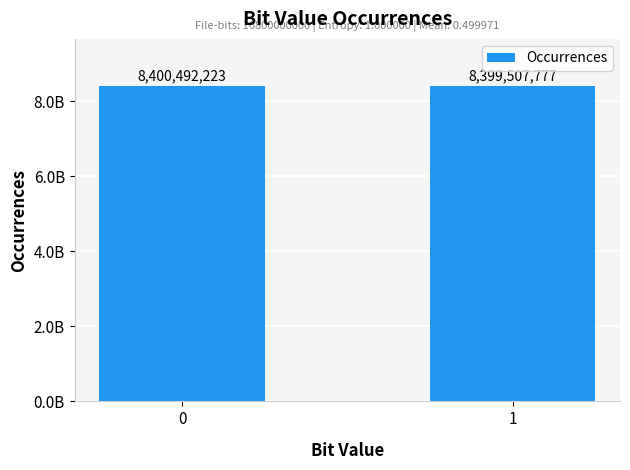

What is the change in value from 0 to 1?

-984446